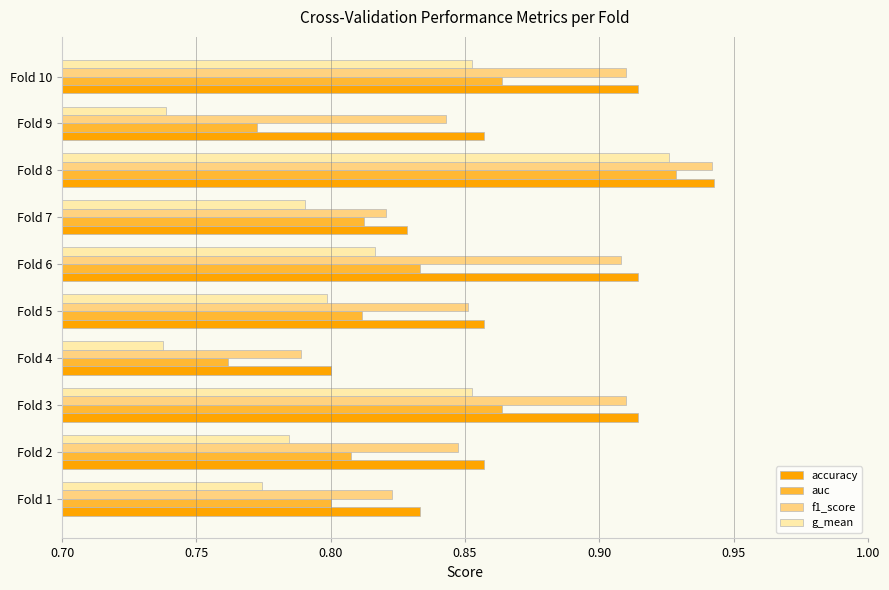

At which category is the sum across all series the highest?

Fold 8